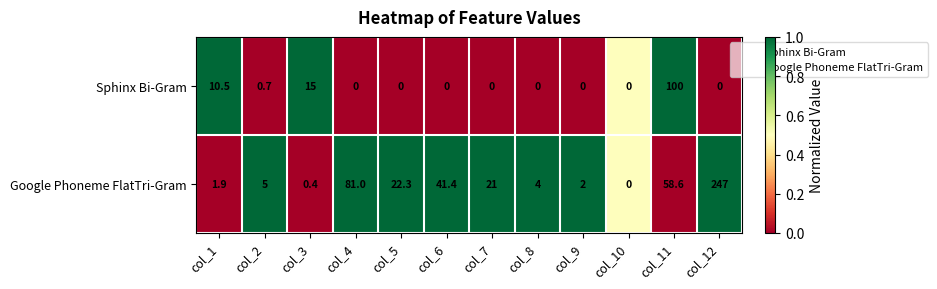

True or false: Sphinx Bi-Gram has a value of 33.7 at col_12.

False